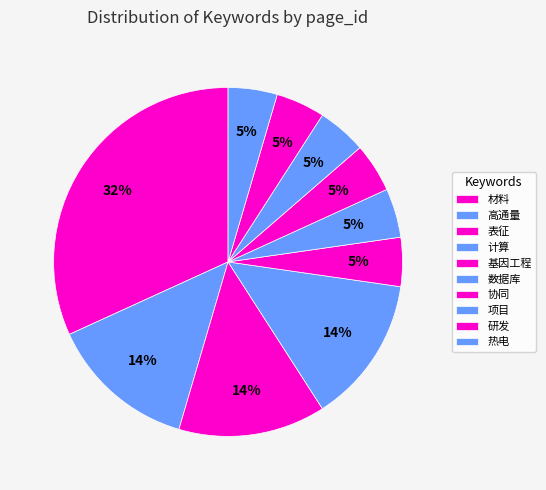

Combined, what portion of the pie is 表征 and 研发?

18.2%